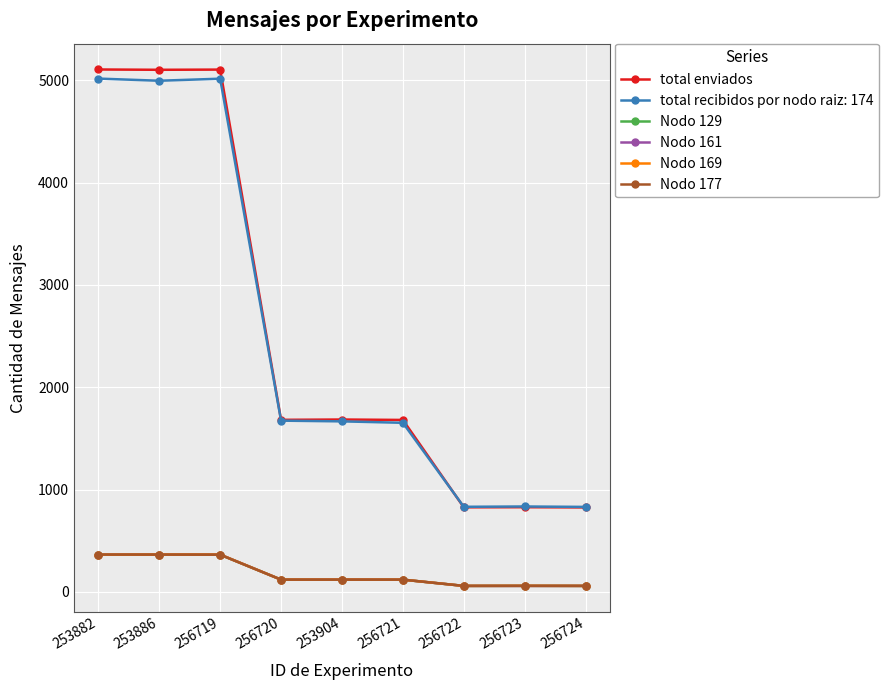

What is the difference between the Nodo 177 values at 253904 and 253882?

245